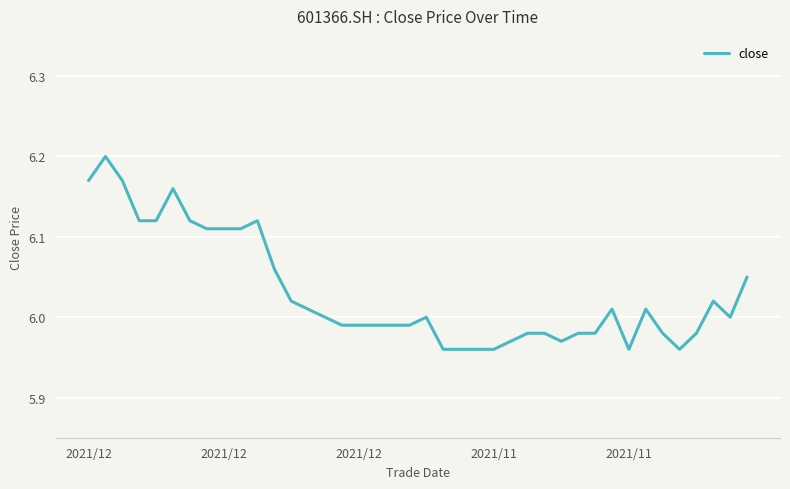

At which category does the data reach its first local peak?

2021/12